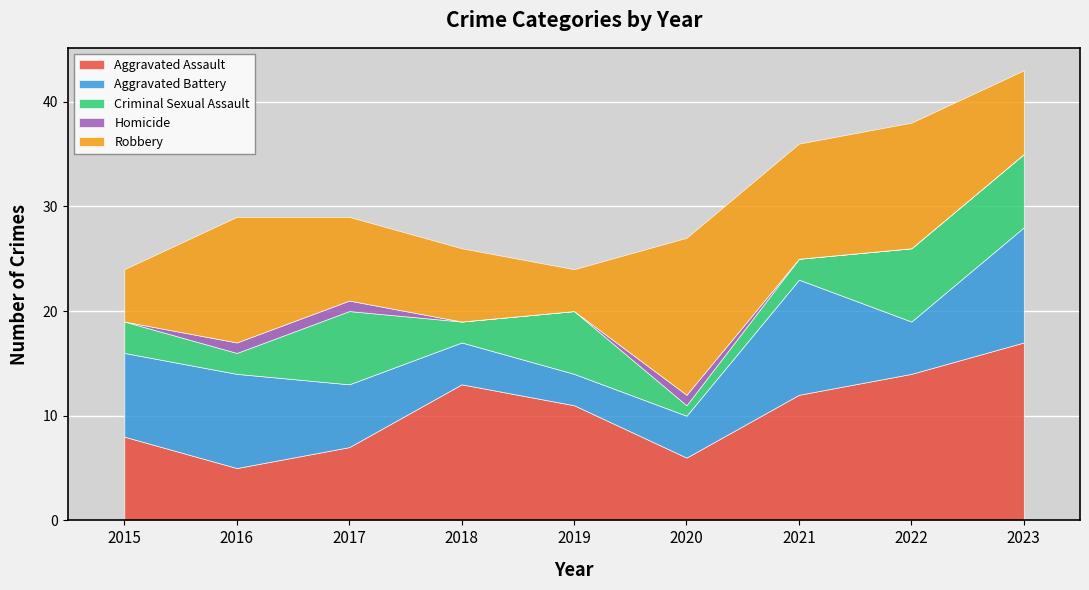

How many lines are shown in the chart?

5